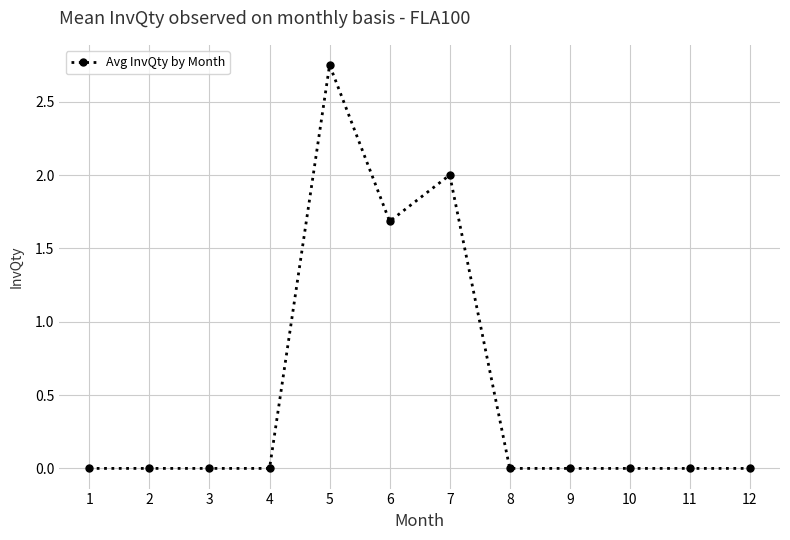

Does the chart display data point markers on the line(s)?

Yes